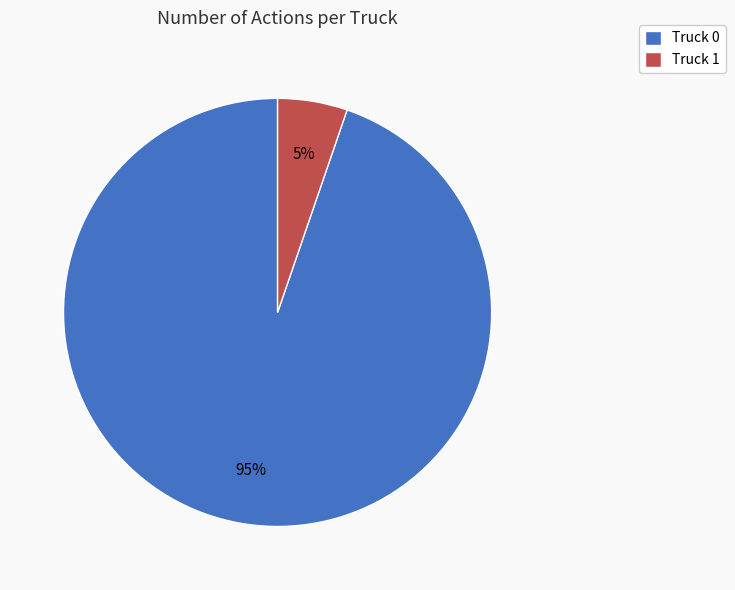

To the nearest percent, what is the average slice percentage?

50%